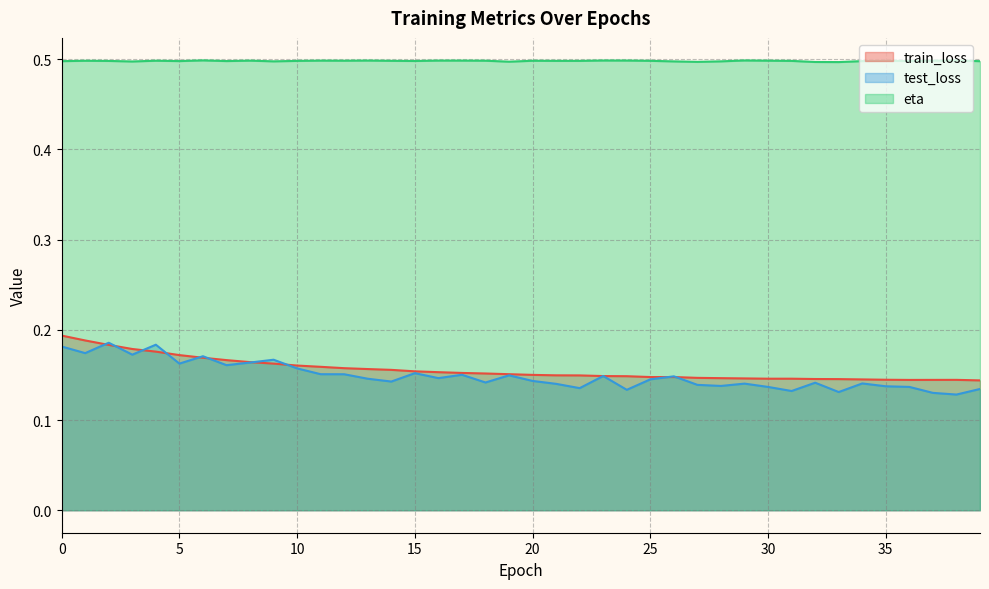

What is the average value of the eta series?

0.5